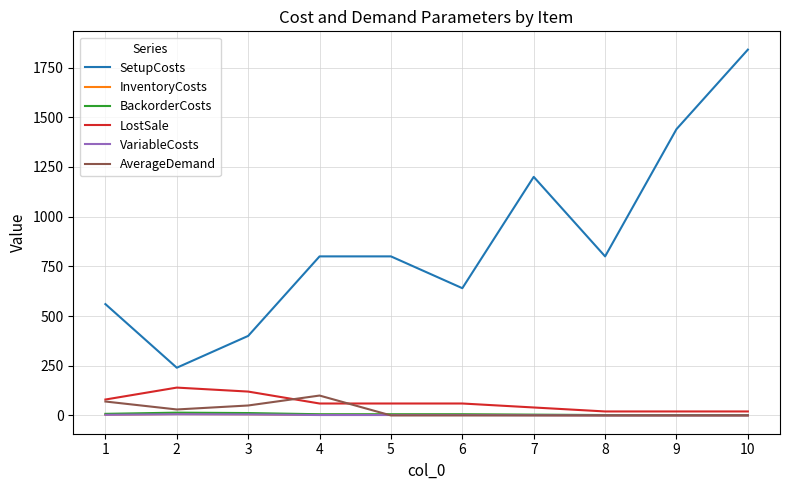

The value of SetupCosts at 7 is 1200. True or false?

True